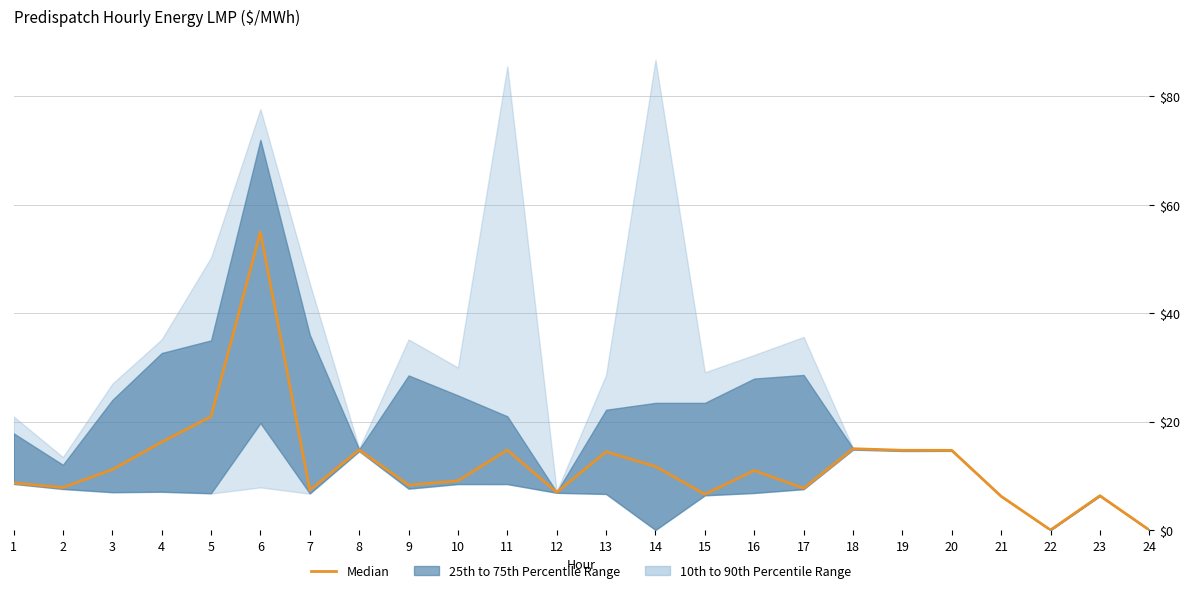

What is the difference between the maximum and minimum values?

55.0